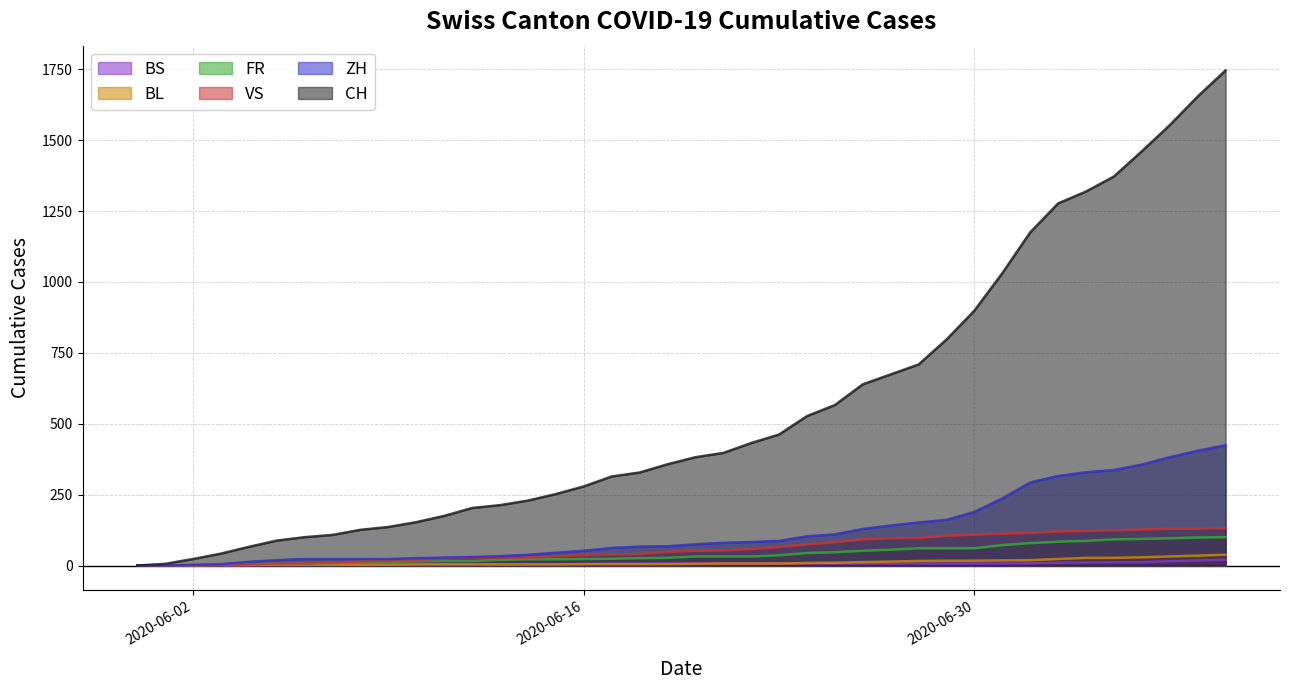

What is the difference between the highest and lowest values at 2020-06-13?

209